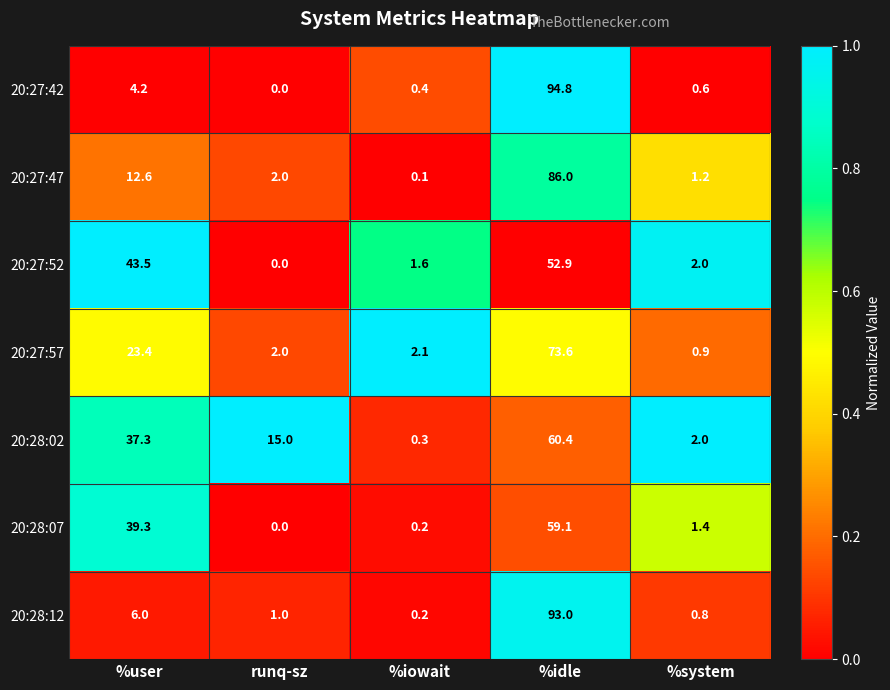

Is it true that 20:27:52 equals 0.0 at runq-sz?

True